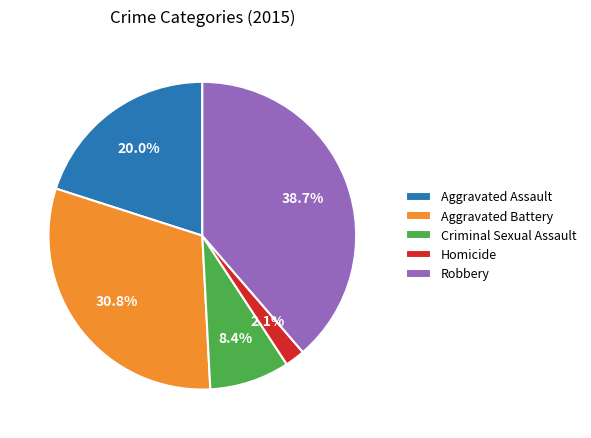

Do Homicide and Aggravated Assault together represent more than half of the pie?

No